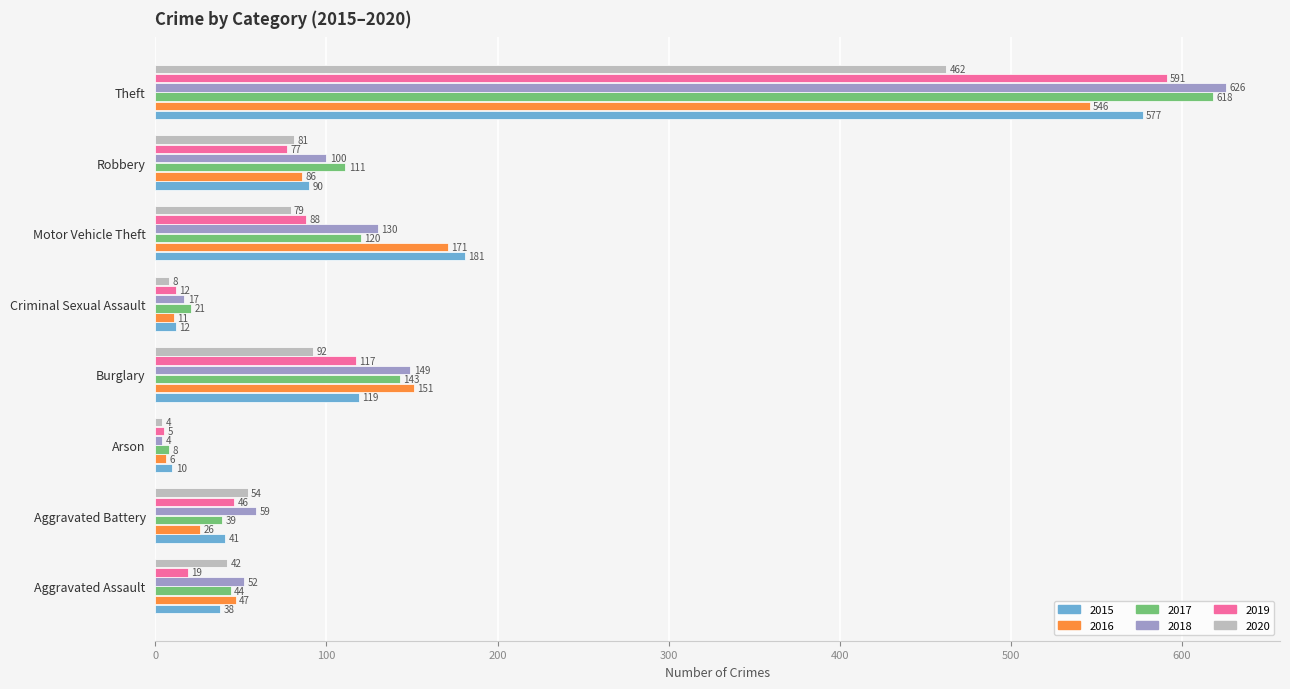

What are all the series names shown in the legend?

2015, 2016, 2017, 2018, 2019, 2020